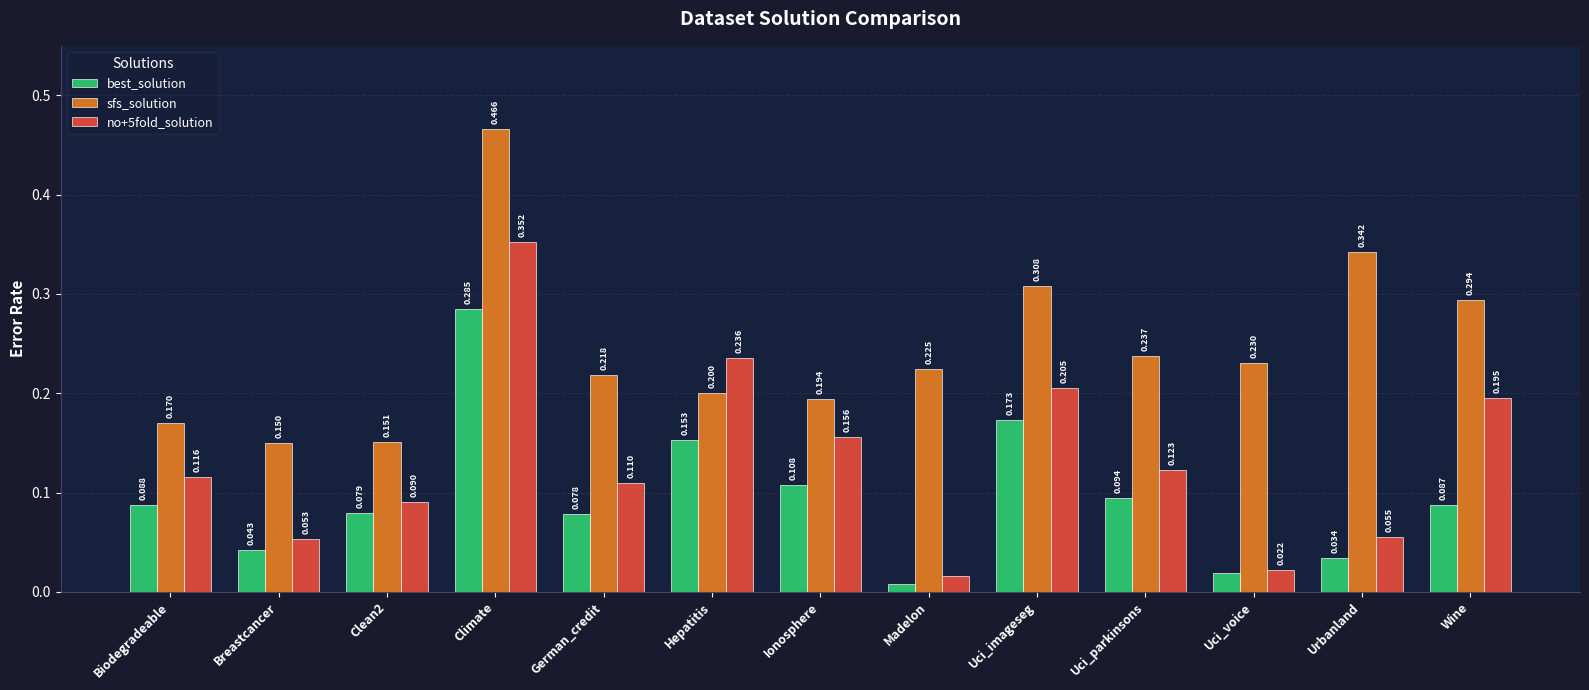

Which label corresponds to the smallest value in the chart?

Madelon